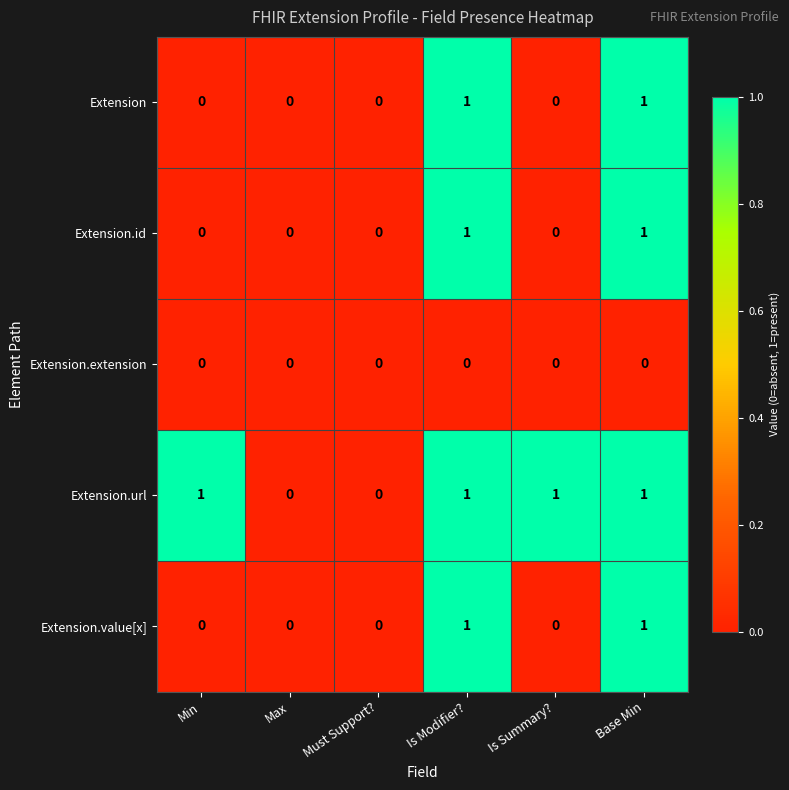

Reading right to left, extract all data points from this chart.

Extension: Base Min=1	Is Summary?=0	Is Modifier?=1	Must Support?=0	Max=0	Min=0
Extension.id: Base Min=1	Is Summary?=0	Is Modifier?=1	Must Support?=0	Max=0	Min=0
Extension.extension: Base Min=0	Is Summary?=0	Is Modifier?=0	Must Support?=0	Max=0	Min=0
Extension.url: Base Min=1	Is Summary?=1	Is Modifier?=1	Must Support?=0	Max=0	Min=1
Extension.value[x]: Base Min=1	Is Summary?=0	Is Modifier?=1	Must Support?=0	Max=0	Min=0